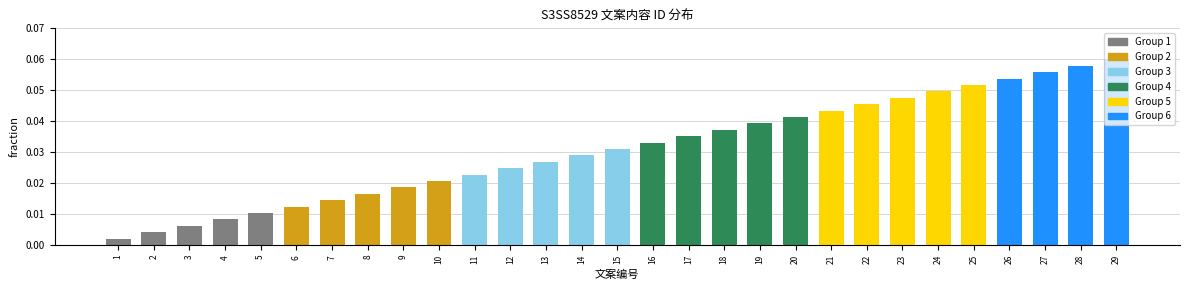

Between 18 and 3, which is larger?

18